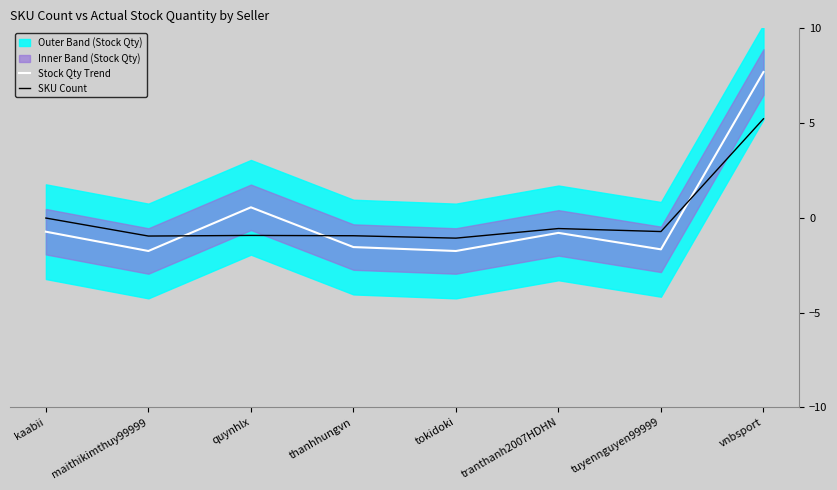

At which label does Stock Qty Trend reach its peak?

vnbsport